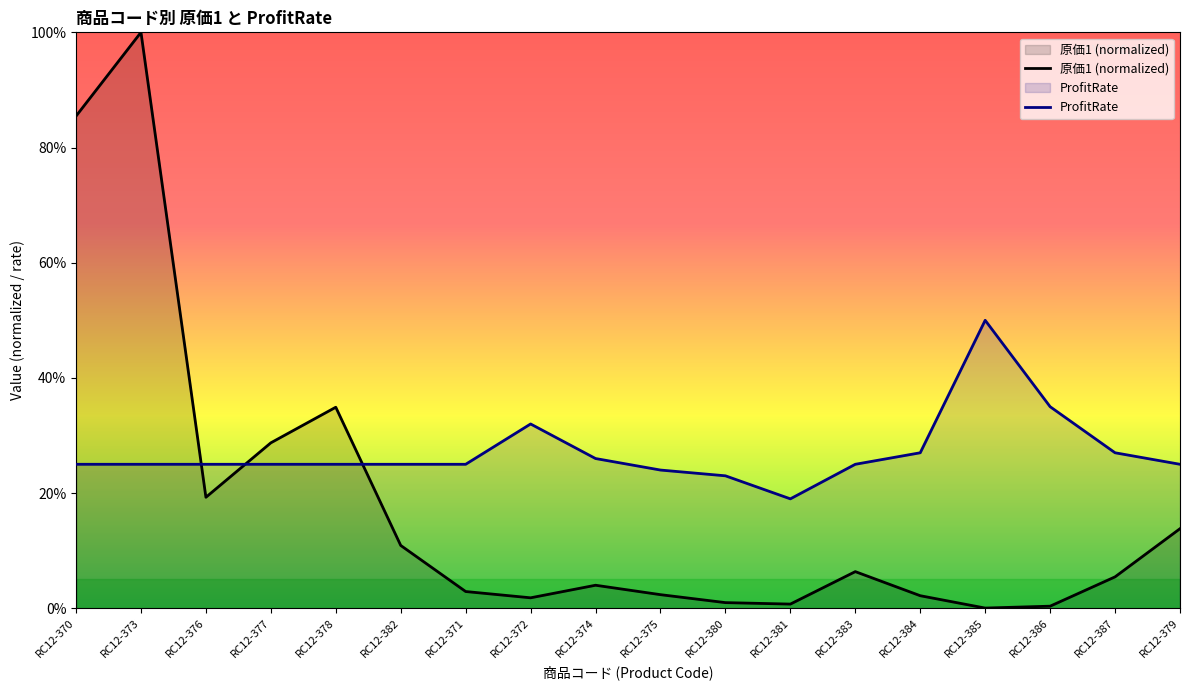

Where is ProfitRate nearest to the value 0?

RC12-381